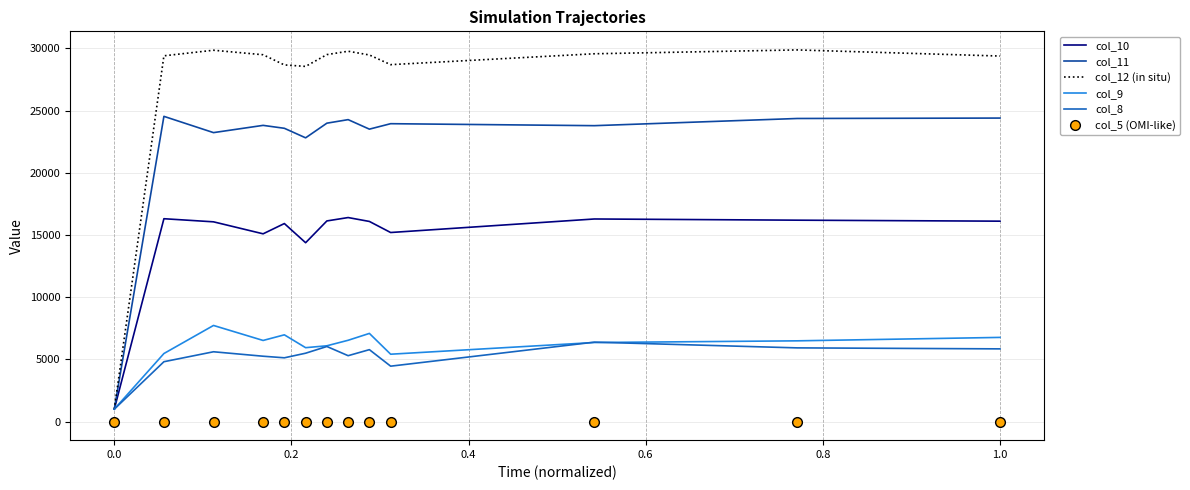

What is the difference between the maximum and minimum values in the col_8 series?

5386.0